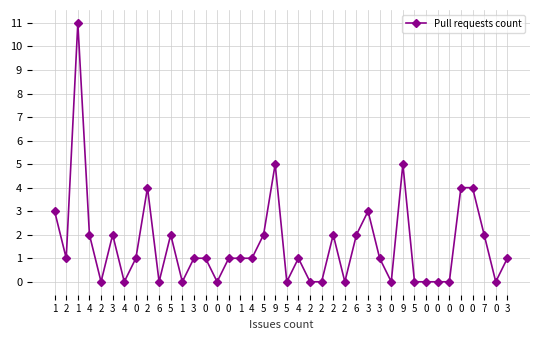

Where is the first local maximum?

1